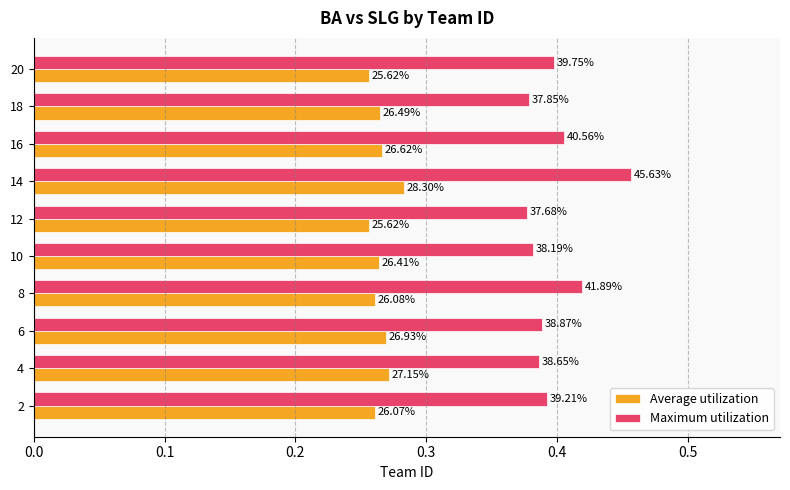

What are all the series names shown in the legend?

Average utilization, Maximum utilization